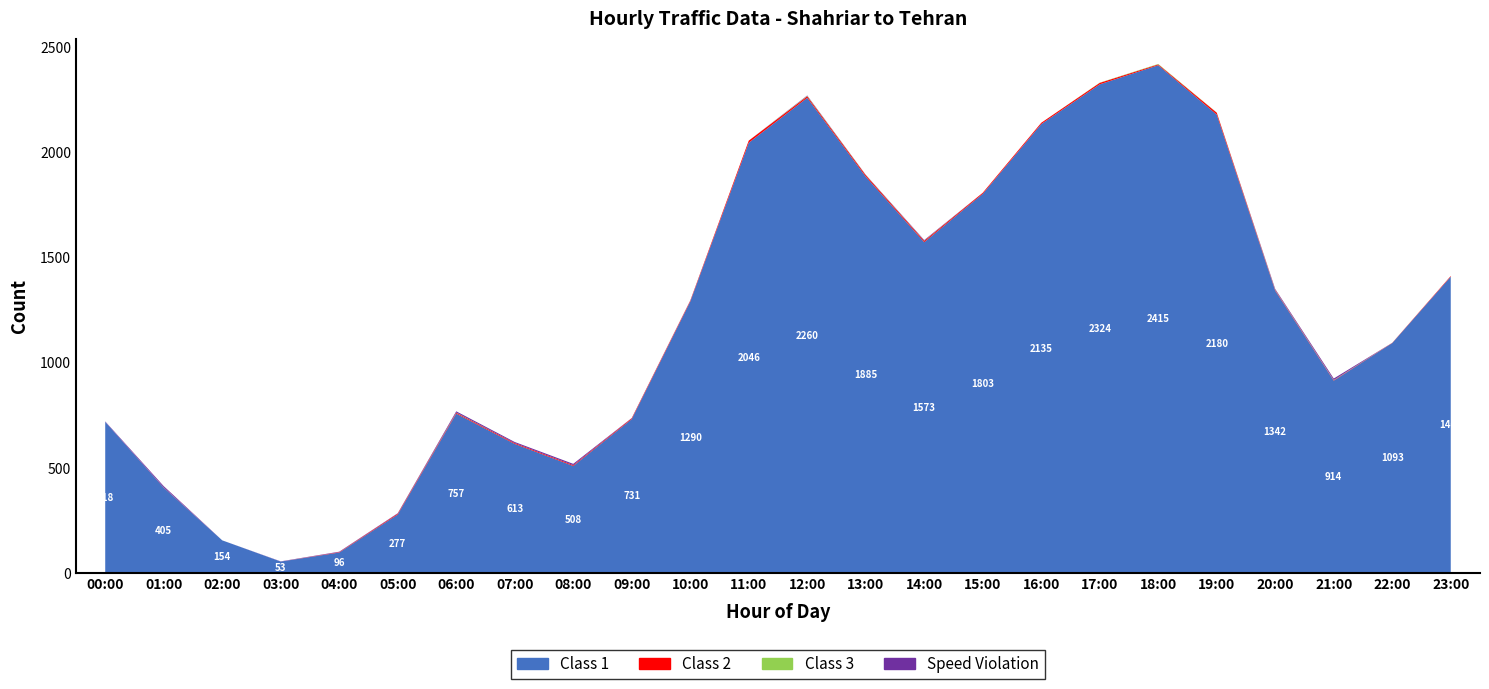

Reading left to right, list all the values displayed in this chart.

Class 1: 00:00=718	01:00=405	02:00=154	03:00=53	04:00=96	05:00=277	06:00=757	07:00=613	08:00=508	09:00=731	10:00=1290	11:00=2046	12:00=2260	13:00=1885	14:00=1573	15:00=1803	16:00=2135	17:00=2324	18:00=2415	19:00=2180	20:00=1342	21:00=914	22:00=1093	23:00=1409
Class 2: 00:00=0	01:00=1	02:00=0	03:00=0	04:00=2	05:00=4	06:00=4	07:00=4	08:00=4	09:00=4	10:00=4	11:00=10	12:00=7	13:00=7	14:00=6	15:00=5	16:00=6	17:00=7	18:00=4	19:00=9	20:00=3	21:00=2	22:00=1	23:00=3
Class 3: 00:00=0	01:00=0	02:00=0	03:00=0	04:00=0	05:00=0	06:00=1	07:00=0	08:00=0	09:00=0	10:00=0	11:00=0	12:00=2	13:00=1	14:00=1	15:00=0	16:00=0	17:00=1	18:00=2	19:00=1	20:00=1	21:00=1	22:00=0	23:00=0
Speed Violation: 00:00=2	01:00=6	02:00=0	03:00=1	04:00=2	05:00=2	06:00=6	07:00=5	08:00=6	09:00=1	10:00=1	11:00=0	12:00=2	13:00=1	14:00=3	15:00=0	16:00=0	17:00=0	18:00=0	19:00=0	20:00=4	21:00=7	22:00=0	23:00=0